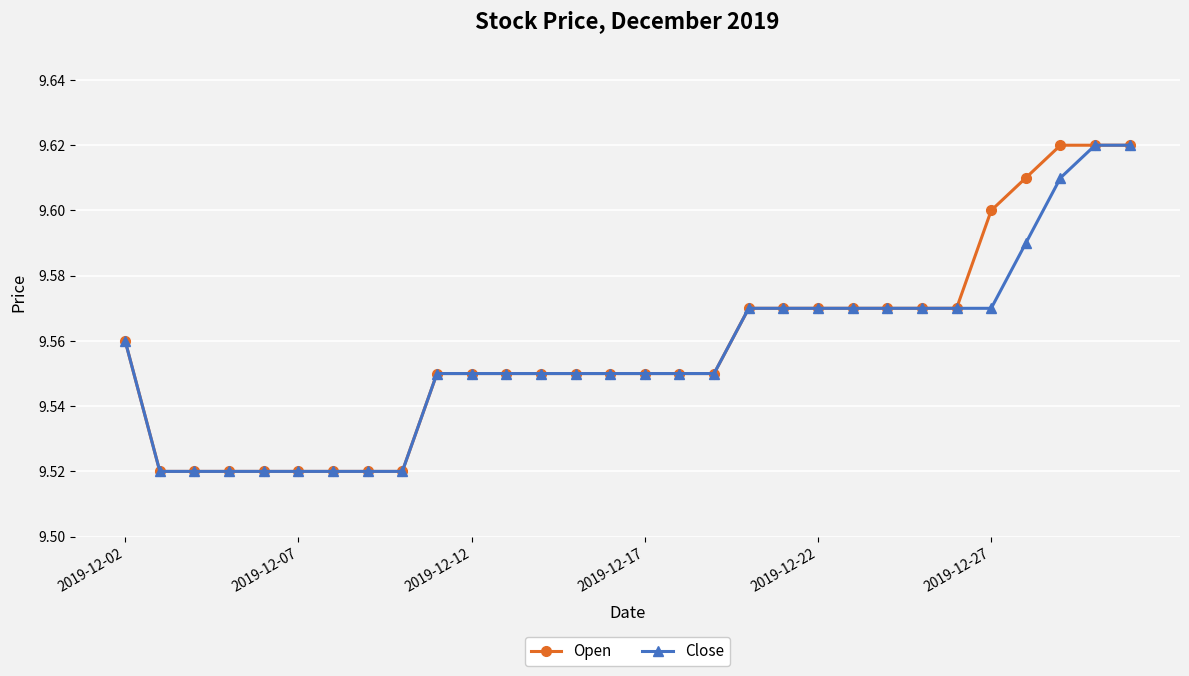

How many Open values are between 9 and 10?

30